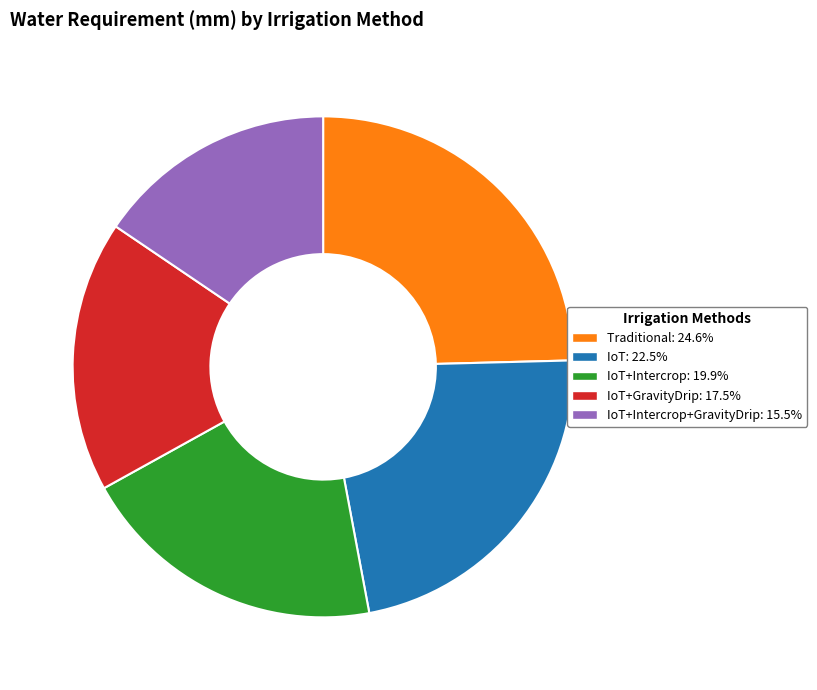

Does any single category account for the majority?

No